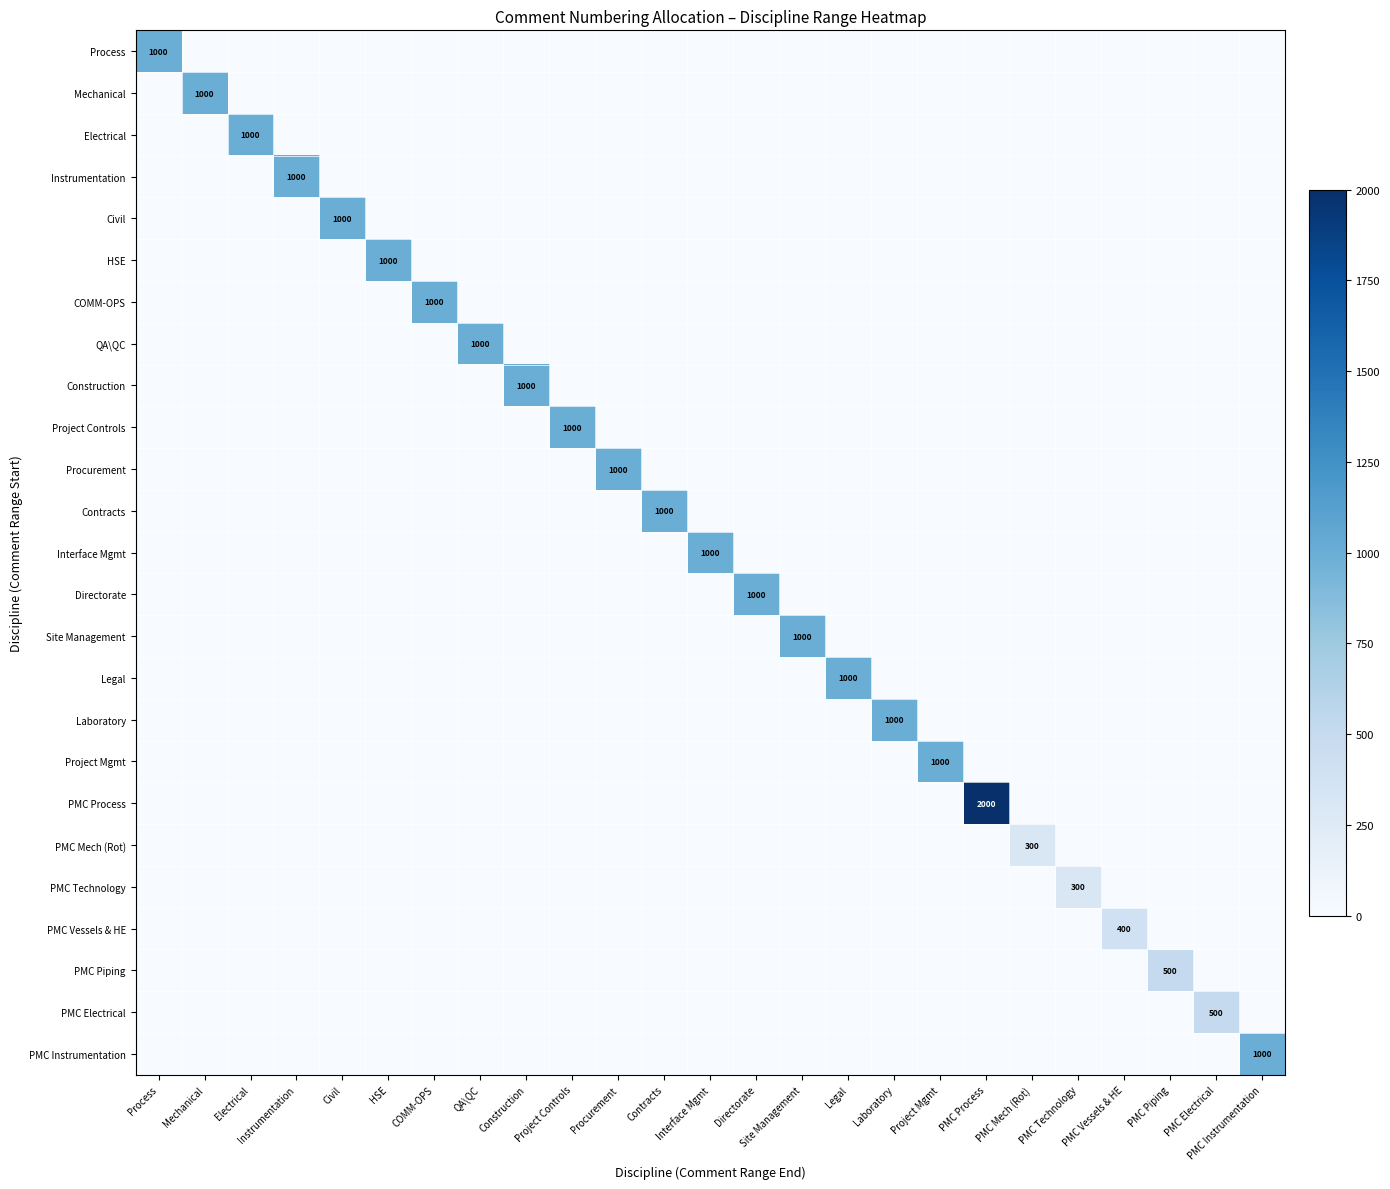

What is the greatest value displayed?

2000